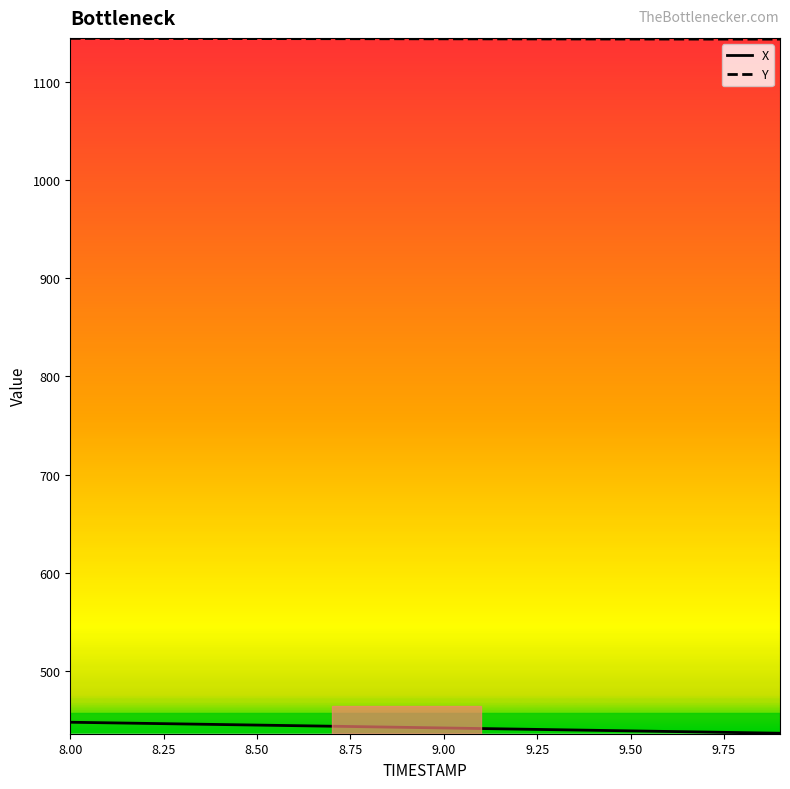

What is the difference between the maximum and minimum values in the Y series?

0.8